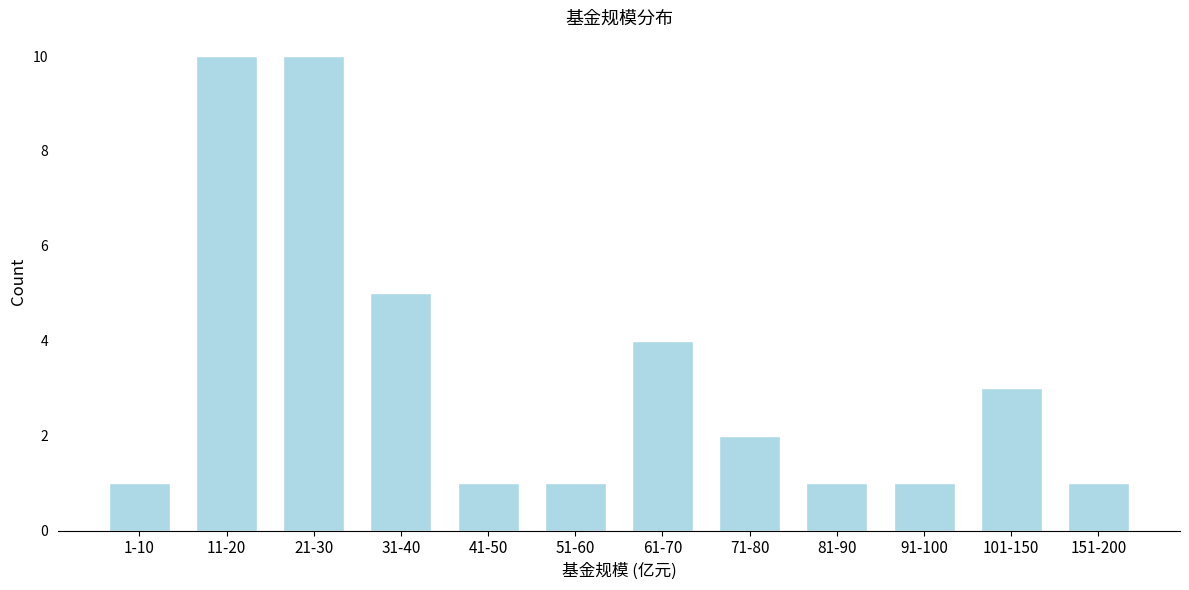

Reading left to right, what are all the values shown in this chart?

1	10	10	5	1	1	4	2	1	1	3	1